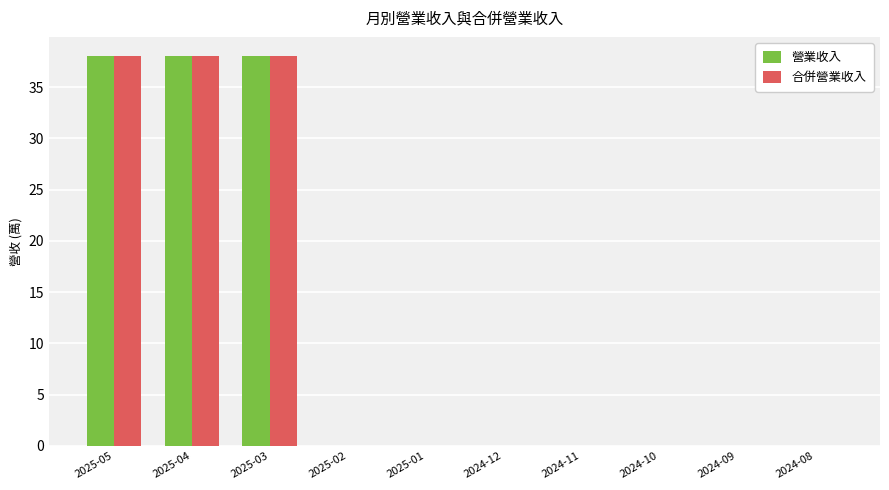

What is the total value across all series at 2025-03?

76